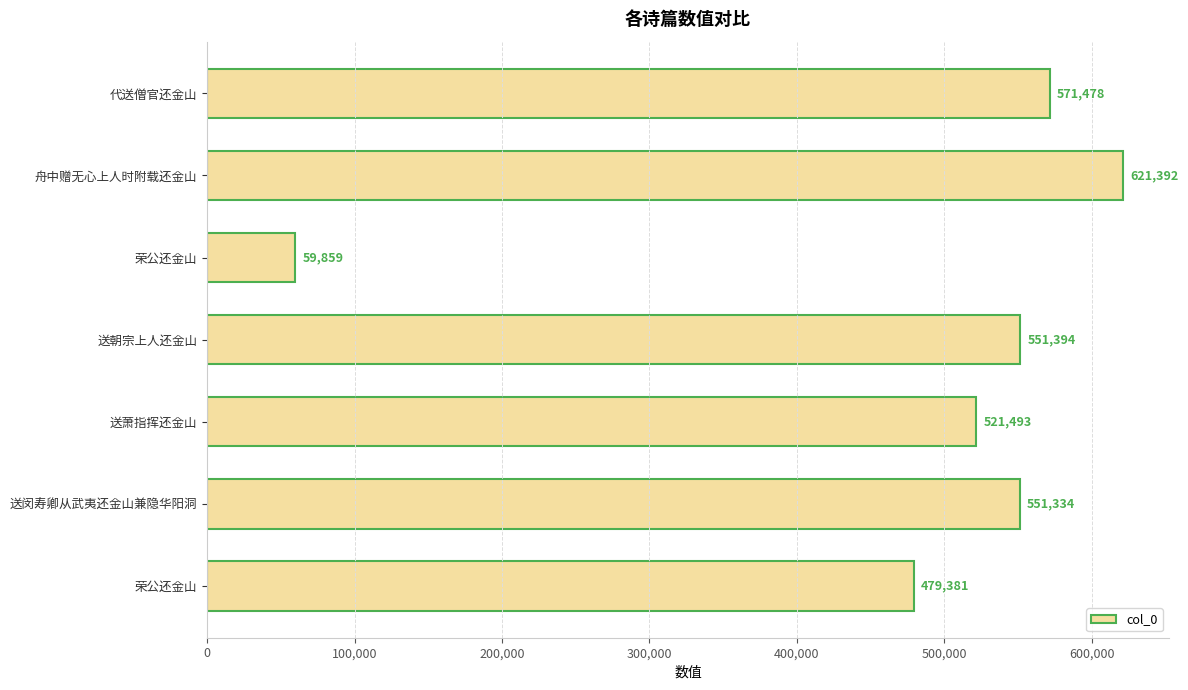

What is the greatest value displayed?

621392